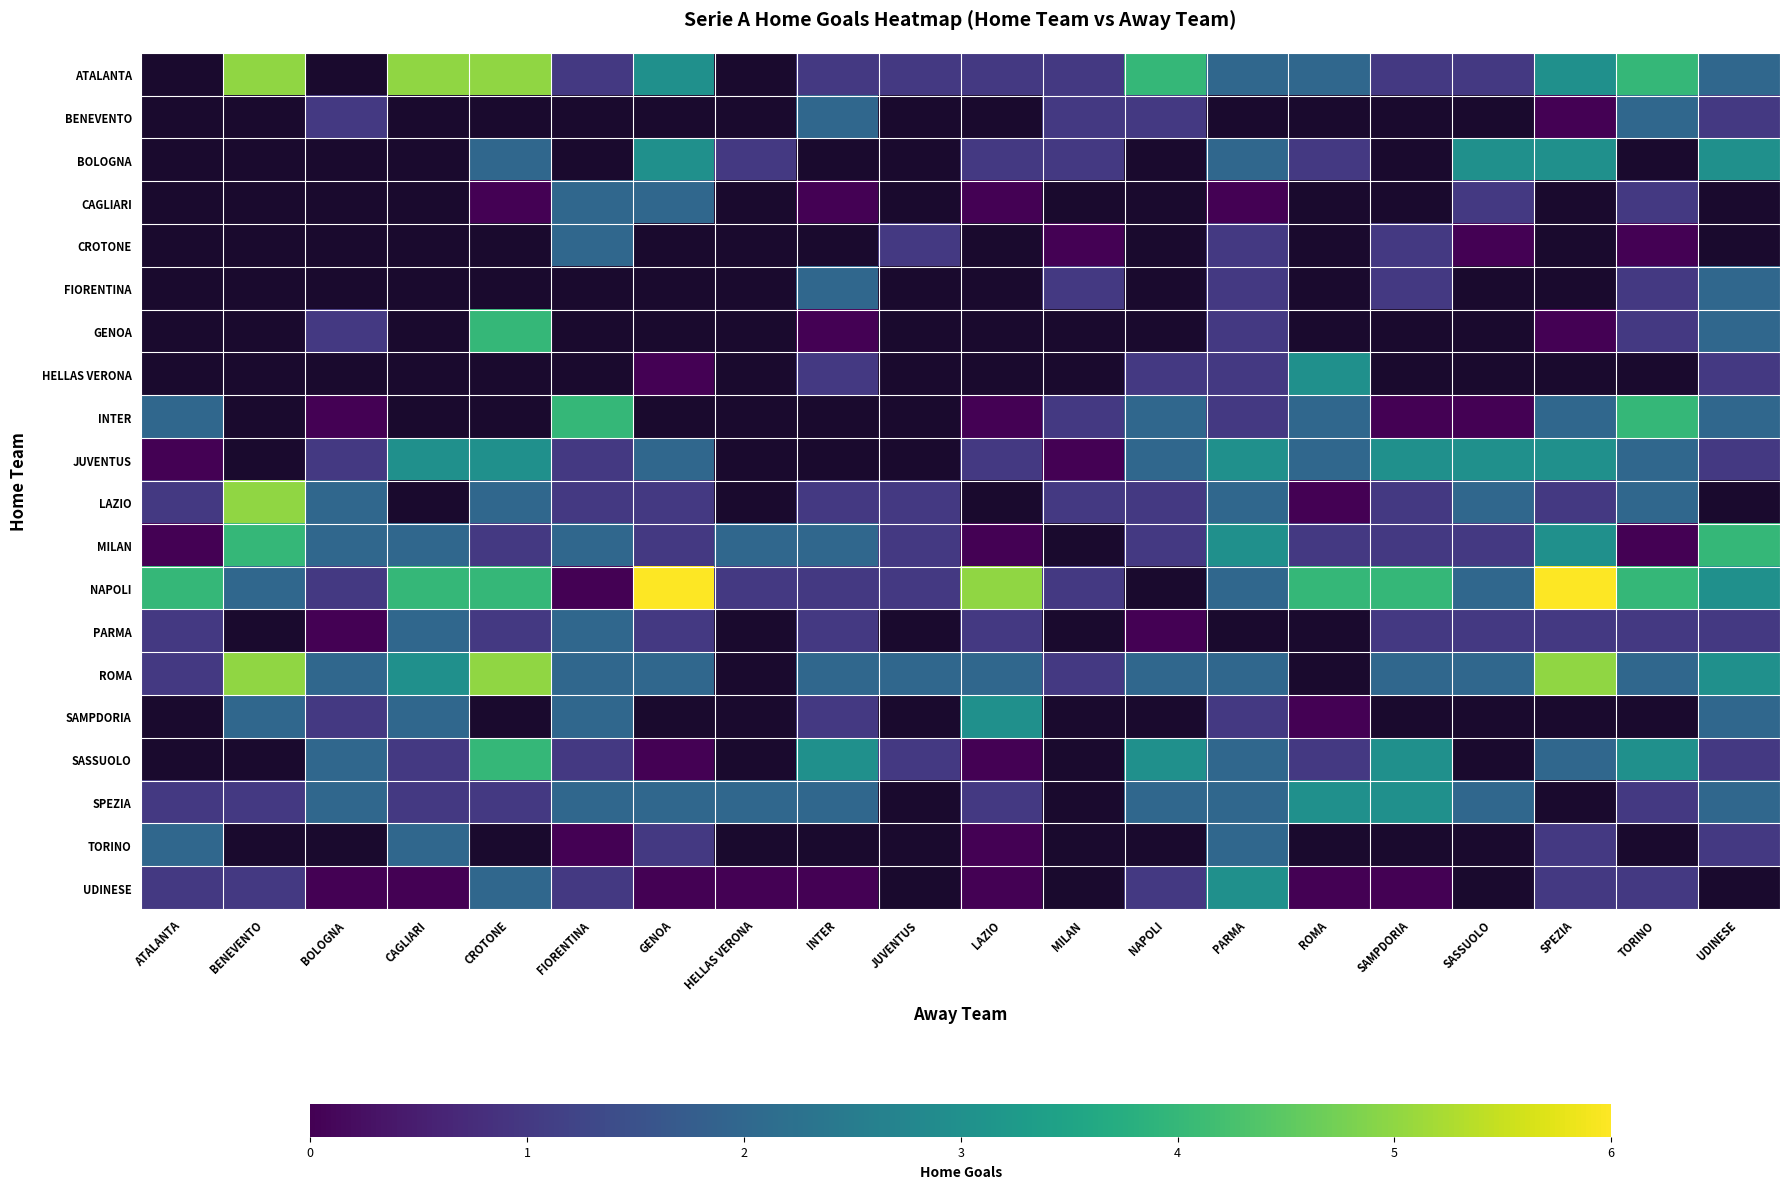

At which category does the chart reach its peak across all series?

GENOA